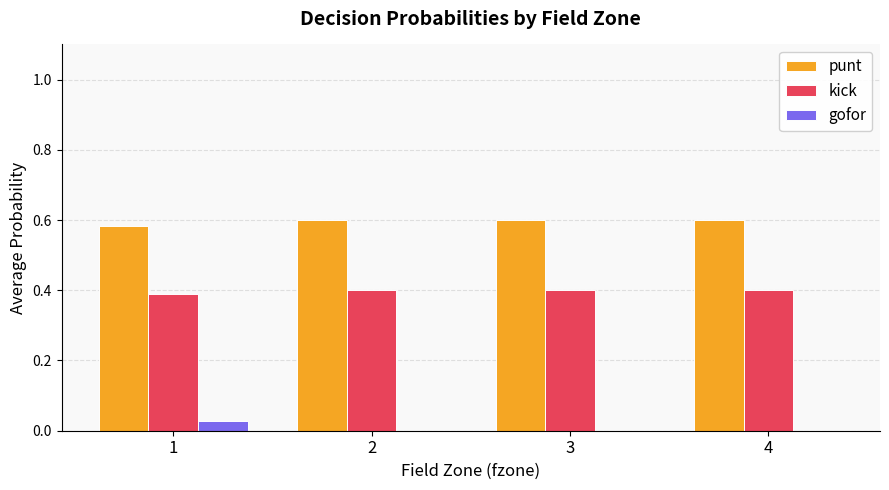

Where is punt nearest to the value 0?

1